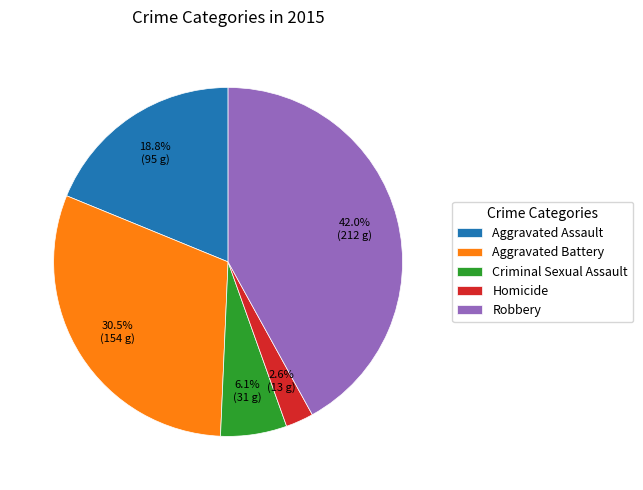

What is the ratio of the value at Aggravated Assault to the value at Robbery?

0.4